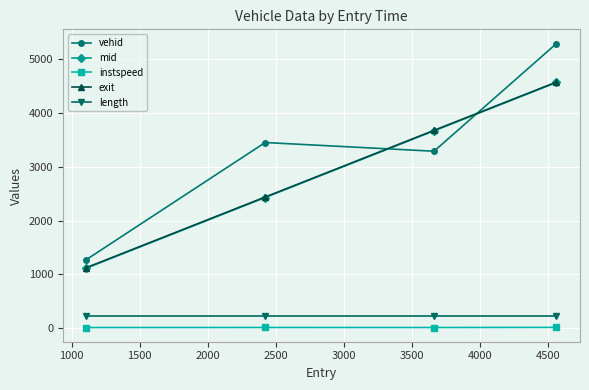

Which series has the largest total across all categories?

vehid